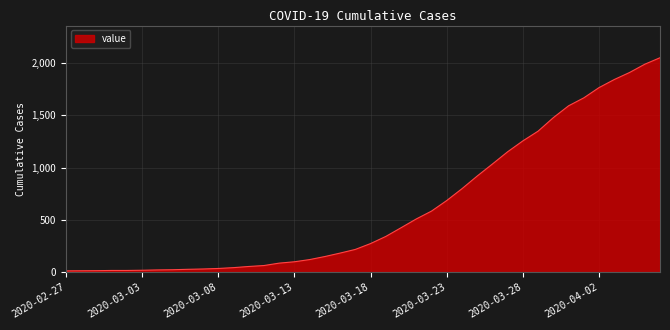

What is the difference between the maximum and minimum values?

2036